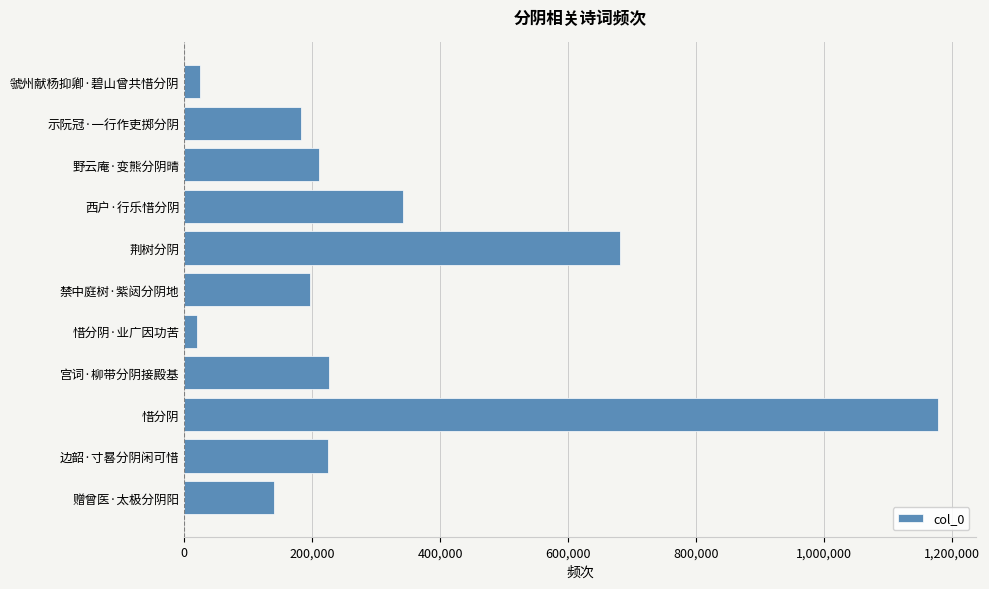

Are the bars horizontal?

Yes